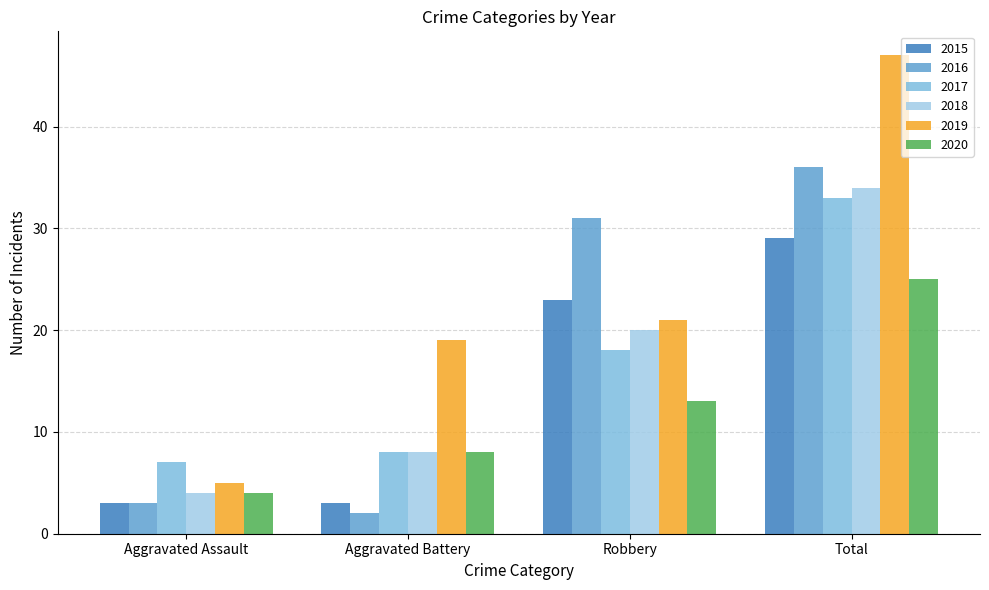

Reading right to left, extract all data points from this chart.

2015: 29	23	3	3
2016: 36	31	2	3
2017: 33	18	8	7
2018: 34	20	8	4
2019: 47	21	19	5
2020: 25	13	8	4